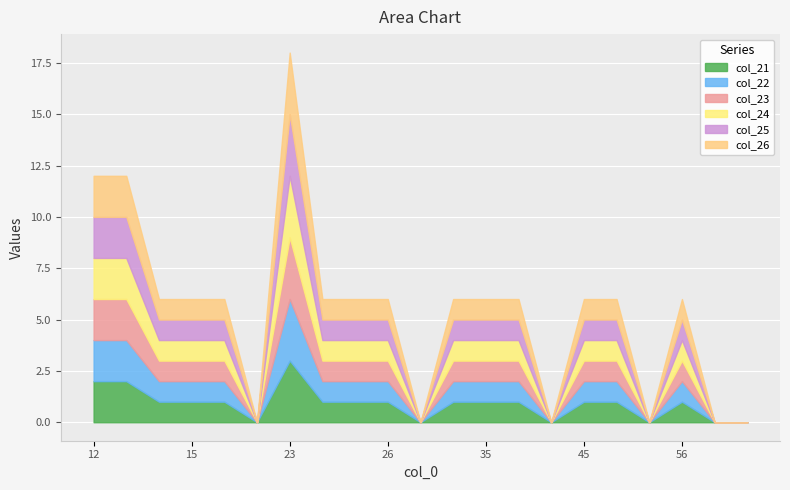

Reading left to right, transcribe all the data shown in this chart.

col_21: 2	2	1	1	1	0	3	1	1	1	0	1	1	1	0	1	1	0	1	0	0
col_22: 2	2	1	1	1	0	3	1	1	1	0	1	1	1	0	1	1	0	1	0	0
col_23: 2	2	1	1	1	0	3	1	1	1	0	1	1	1	0	1	1	0	1	0	0
col_24: 2	2	1	1	1	0	3	1	1	1	0	1	1	1	0	1	1	0	1	0	0
col_25: 2	2	1	1	1	0	3	1	1	1	0	1	1	1	0	1	1	0	1	0	0
col_26: 2	2	1	1	1	0	3	1	1	1	0	1	1	1	0	1	1	0	1	0	0